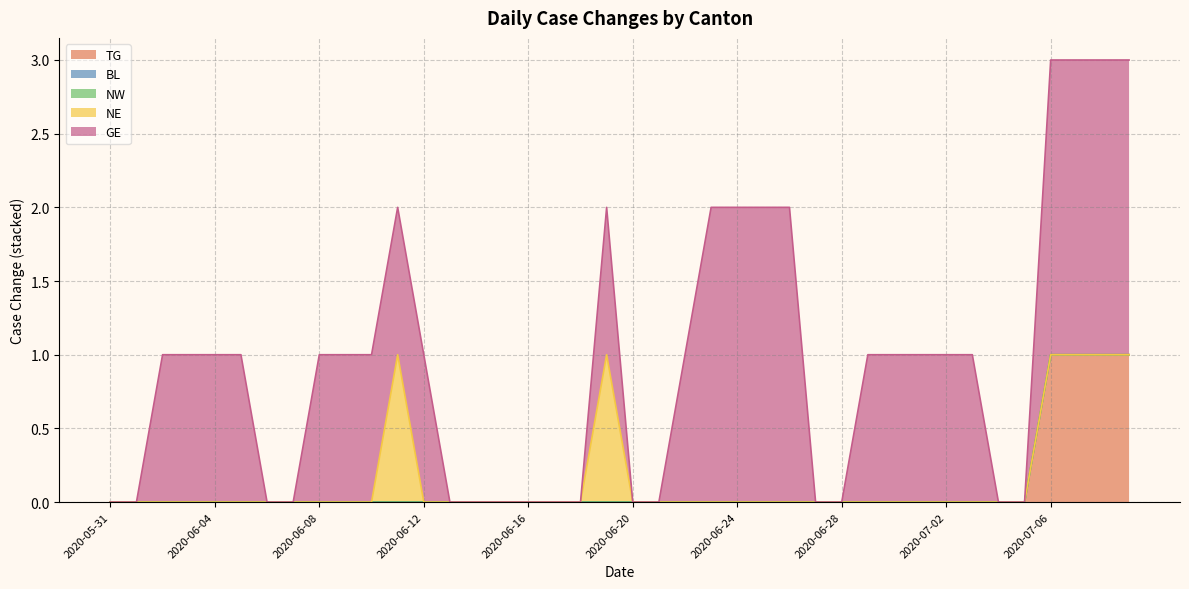

Which series has the widest spread of values?

GE